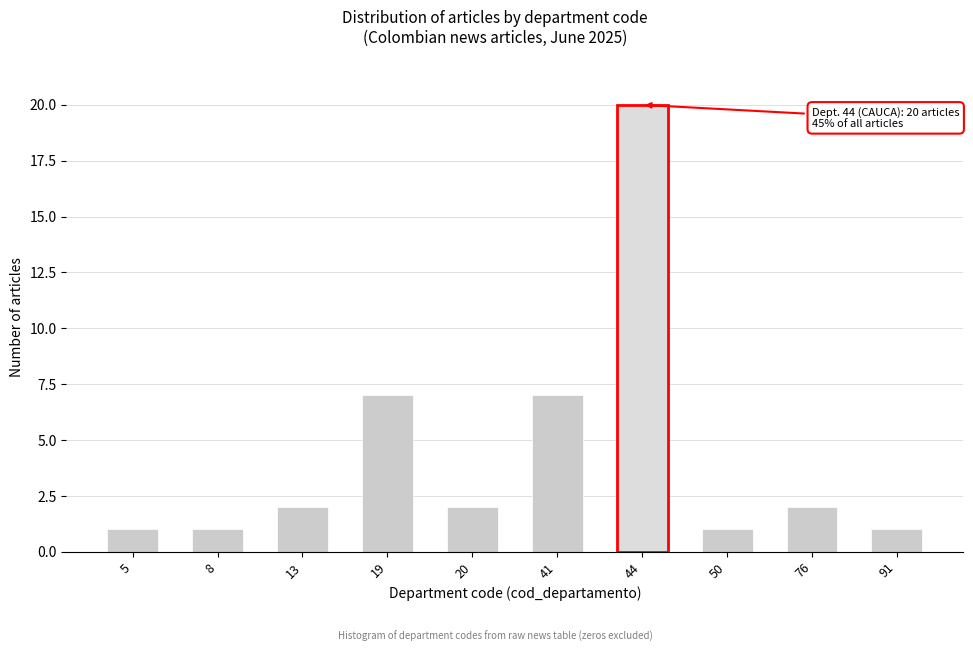

Reading left to right, what are all the values shown in this chart?

1	1	2	7	2	7	20	1	2	1